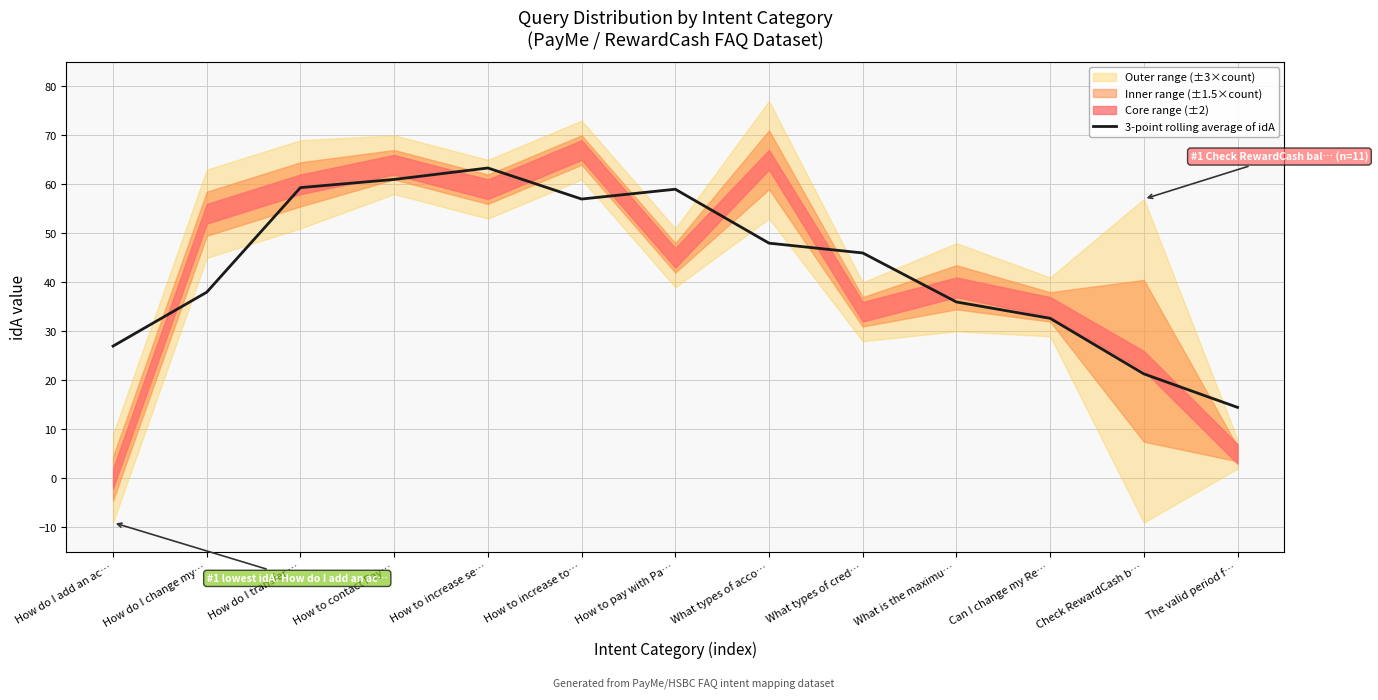

What is the label of the 10th point from the left?

What is the maximu…